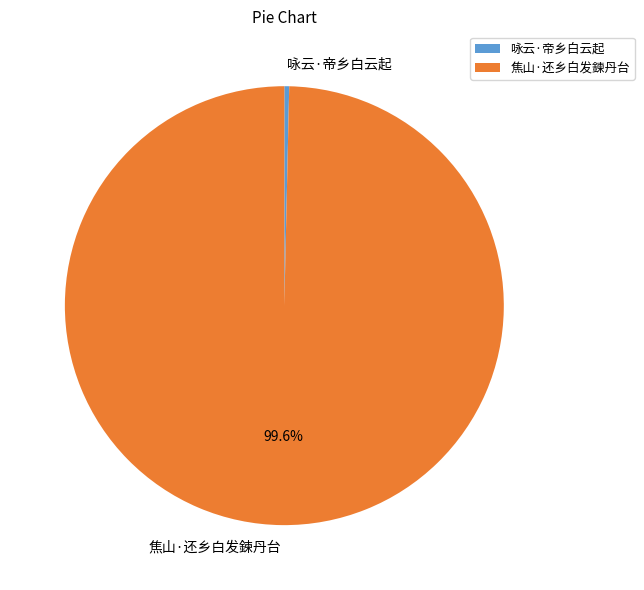

The 焦山·还乡白发鍊丹台 slice represents 100% of the pie. True or false?

True